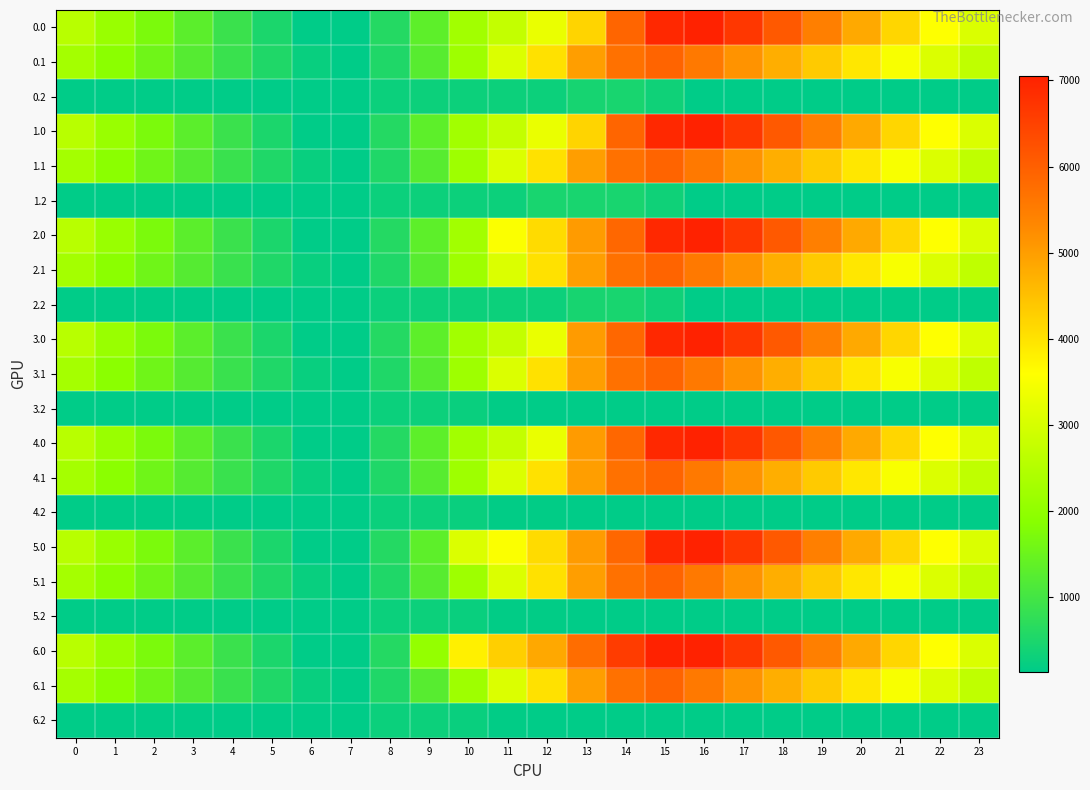

Rank the series by their maximum value, from lowest to highest.

3.2, 4.2, 5.2, 6.2, 0.2, 1.2, 2.2, 0.1, 1.1, 2.1, 3.1, 4.1, 5.1, 6.1, 0.0, 1.0, 2.0, 3.0, 4.0, 5.0, 6.0